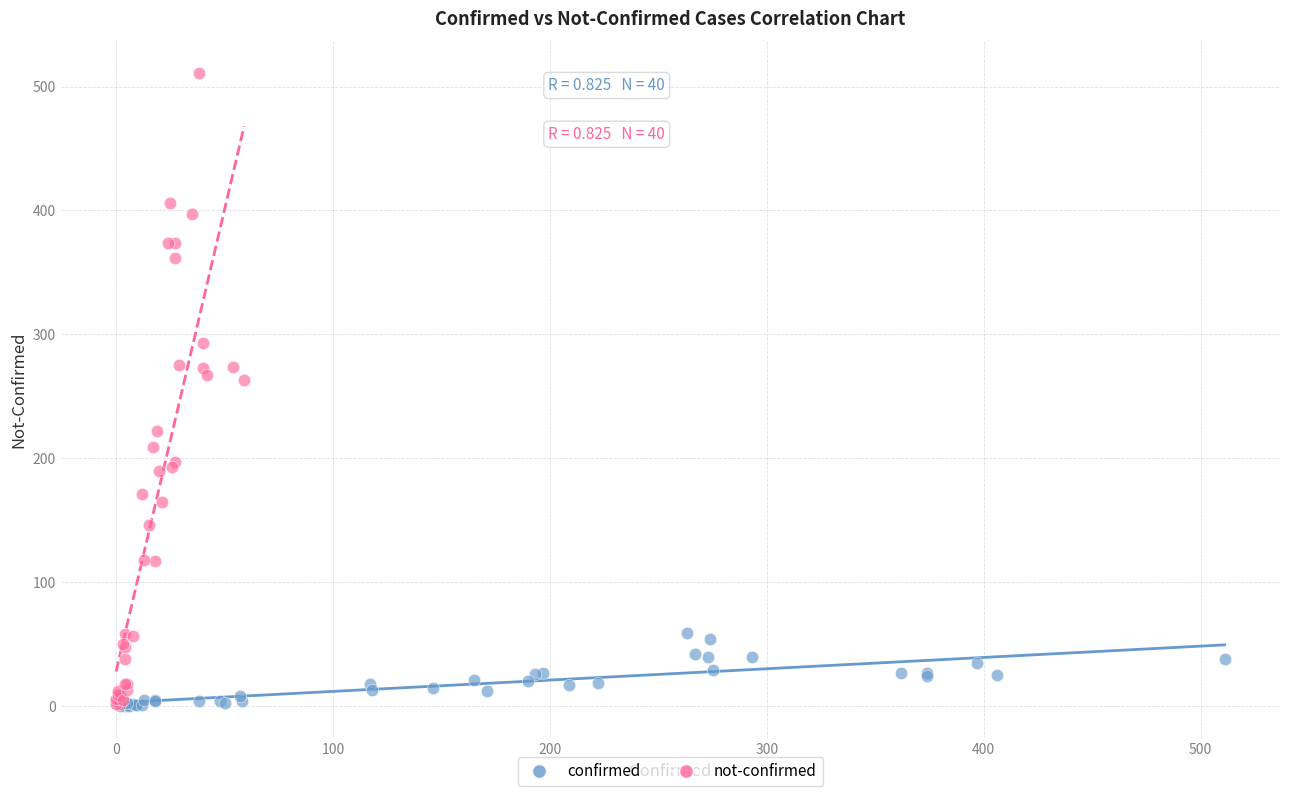

Which series reaches the maximum Y coordinate?

not-confirmed